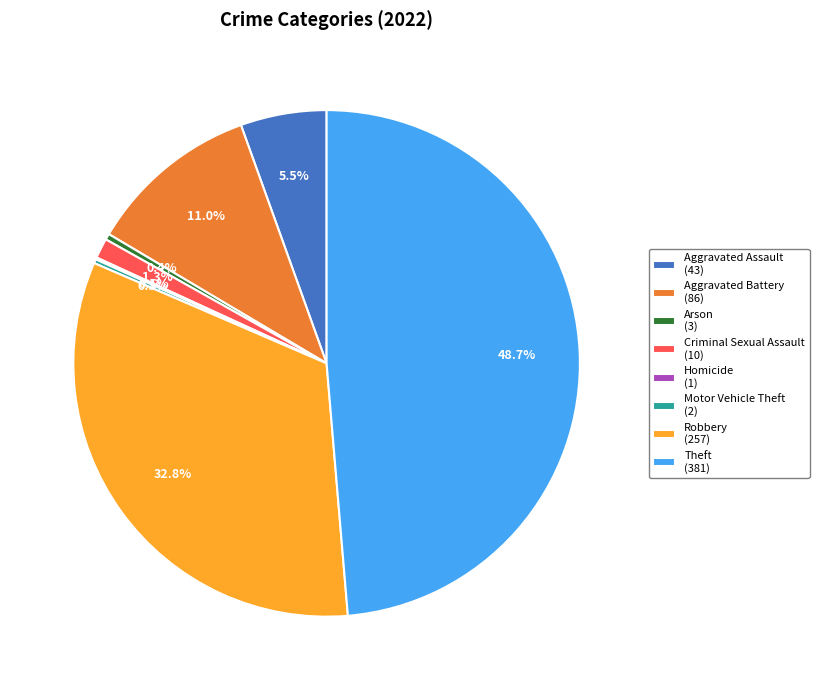

To the nearest percent, what is the difference between the largest and smallest slice percentages?

49%